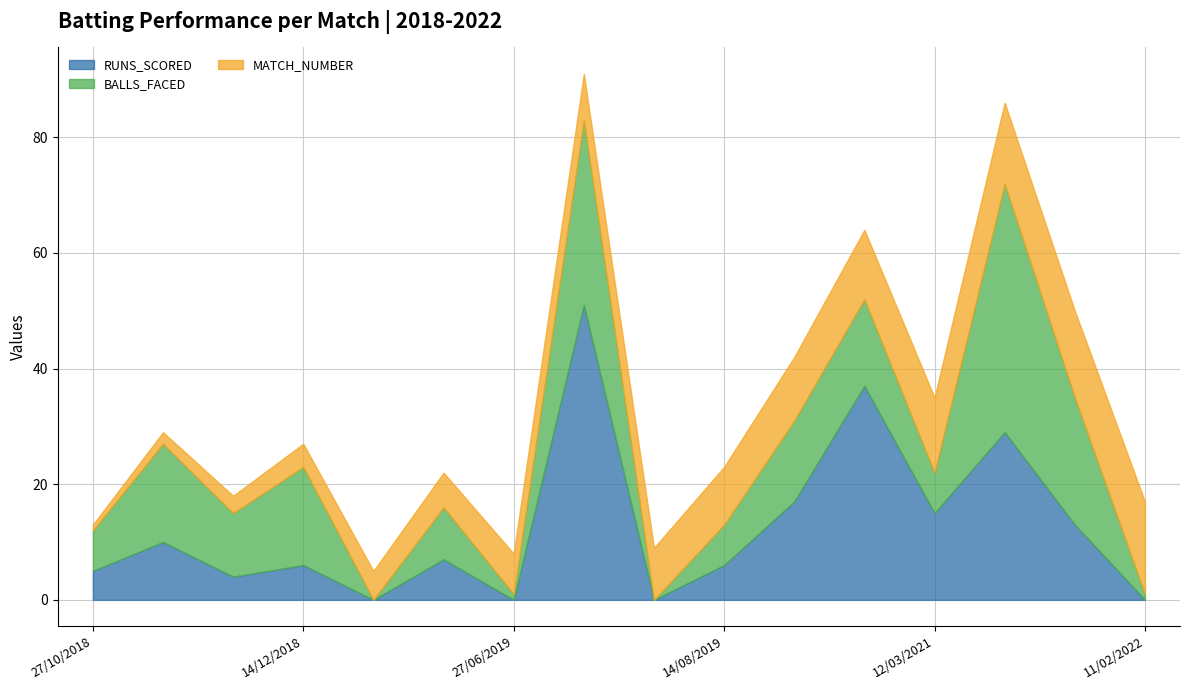

What is the average value of the RUNS_SCORED series?

12